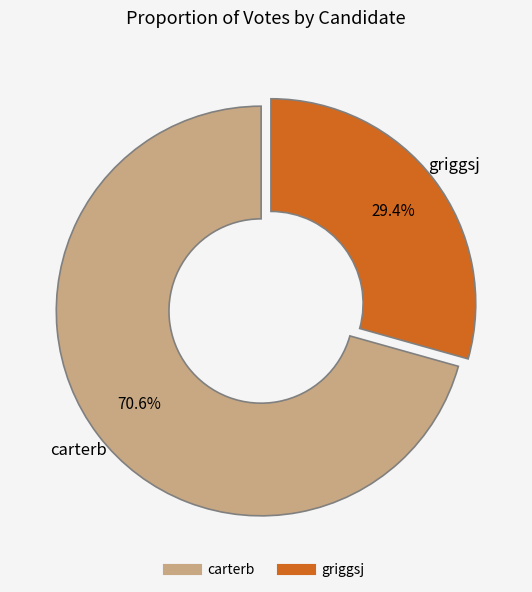

True or false: carterb accounts for 64% of the total.

False